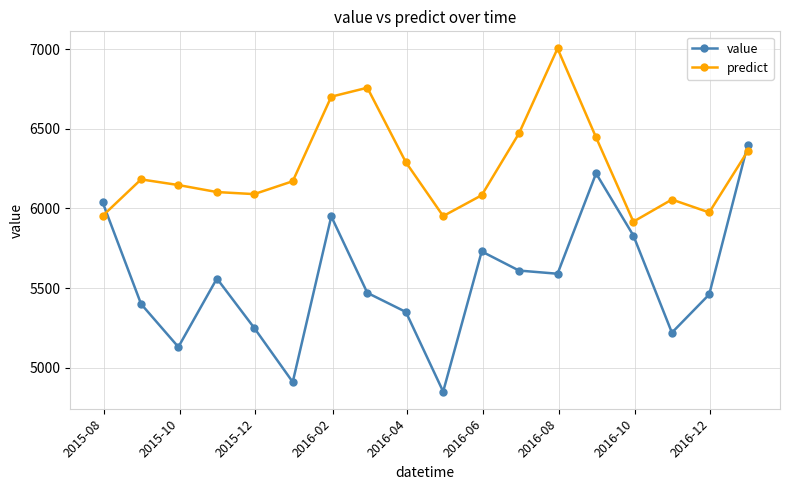

How many series are shown in this chart?

2